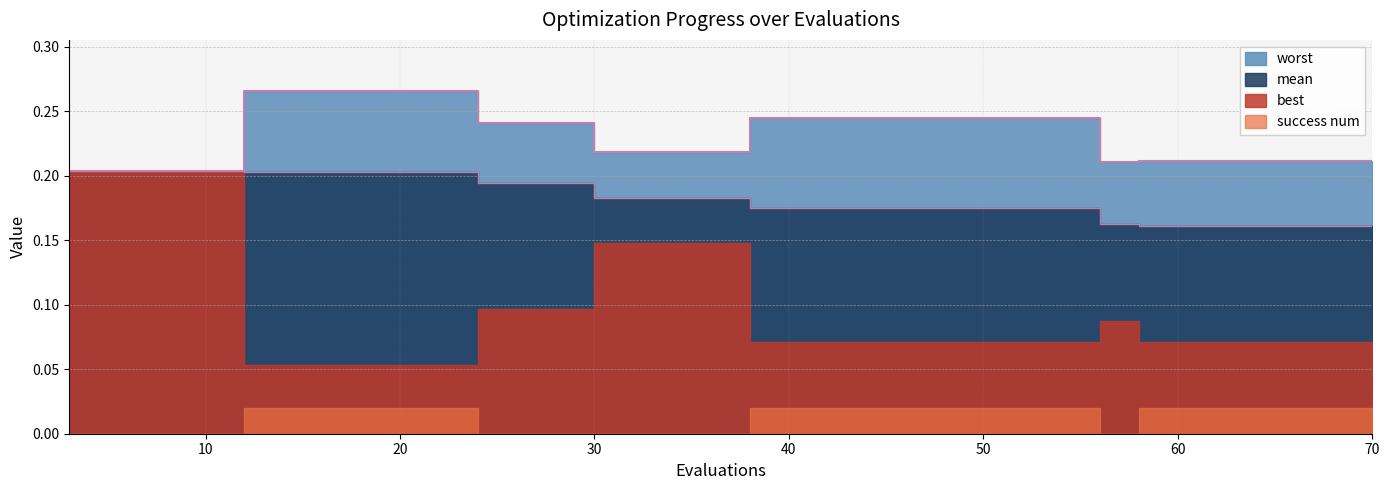

The value of worst at 11 is 0.3. True or false?

False